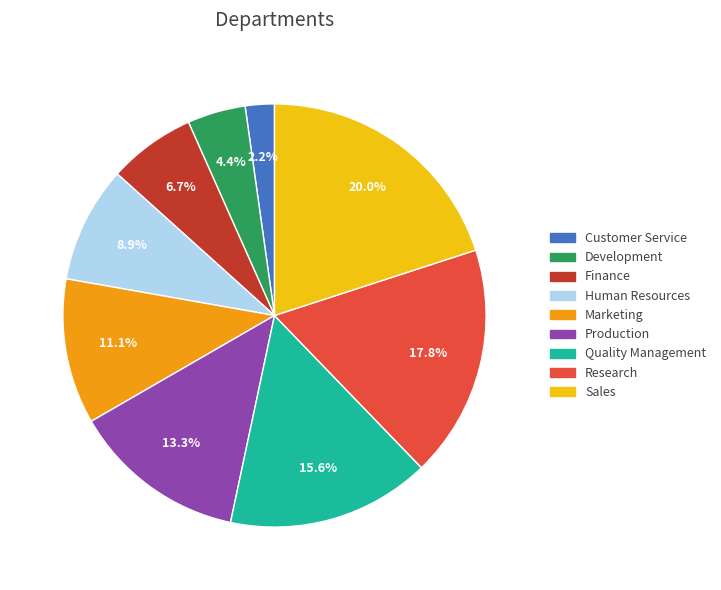

Which category has the smallest portion of the pie?

Customer Service